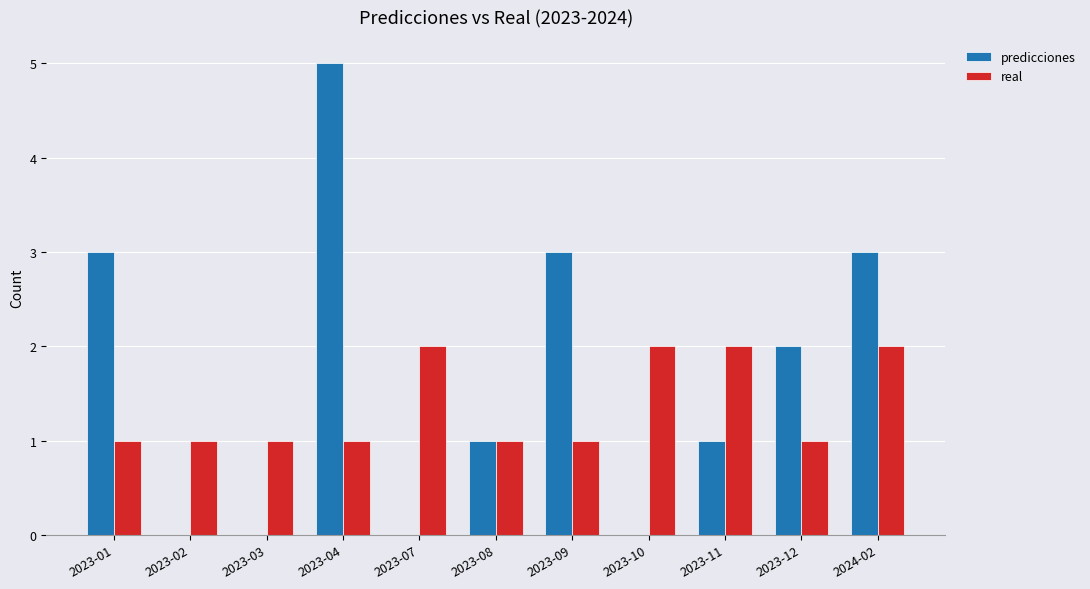

Are the bars horizontal?

No